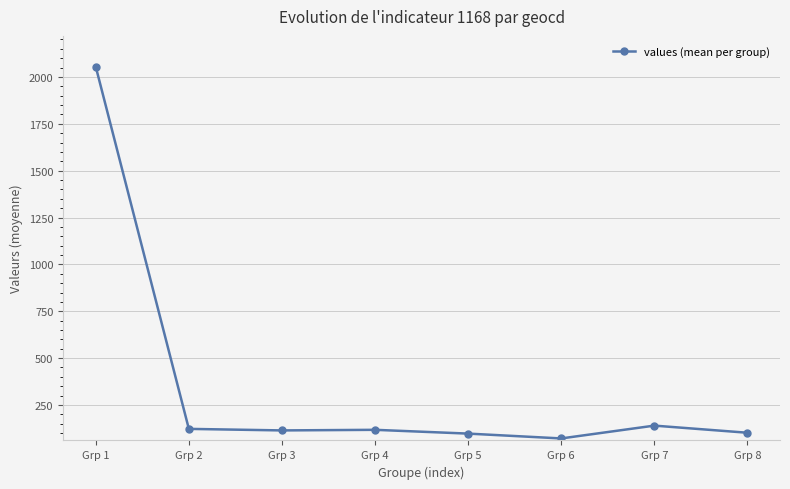

What is the difference between the second highest and second lowest values?

42.6